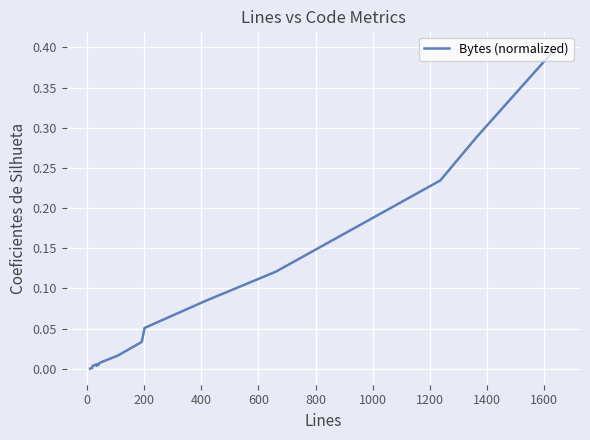

True or false: the data has more than 1 interior local peaks.

True